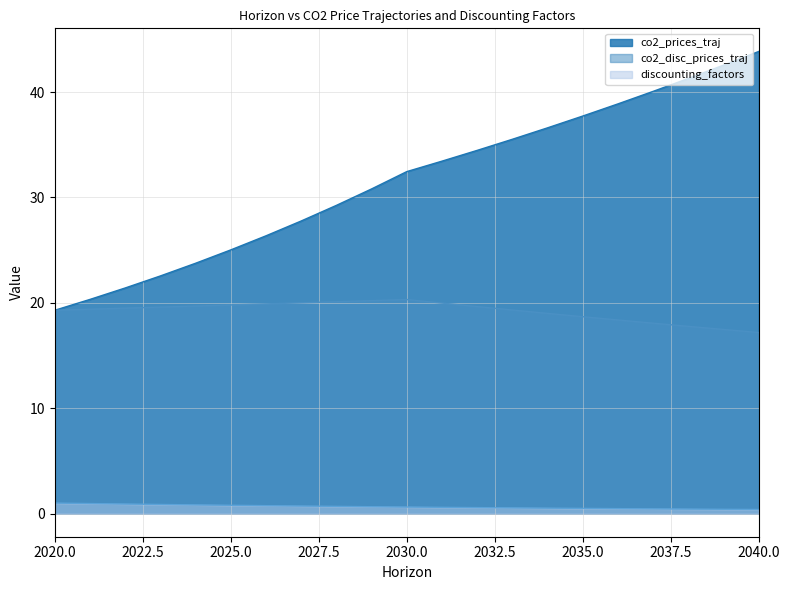

What is the difference between the second highest and minimum values in the co2_disc_prices_traj series?

3.0